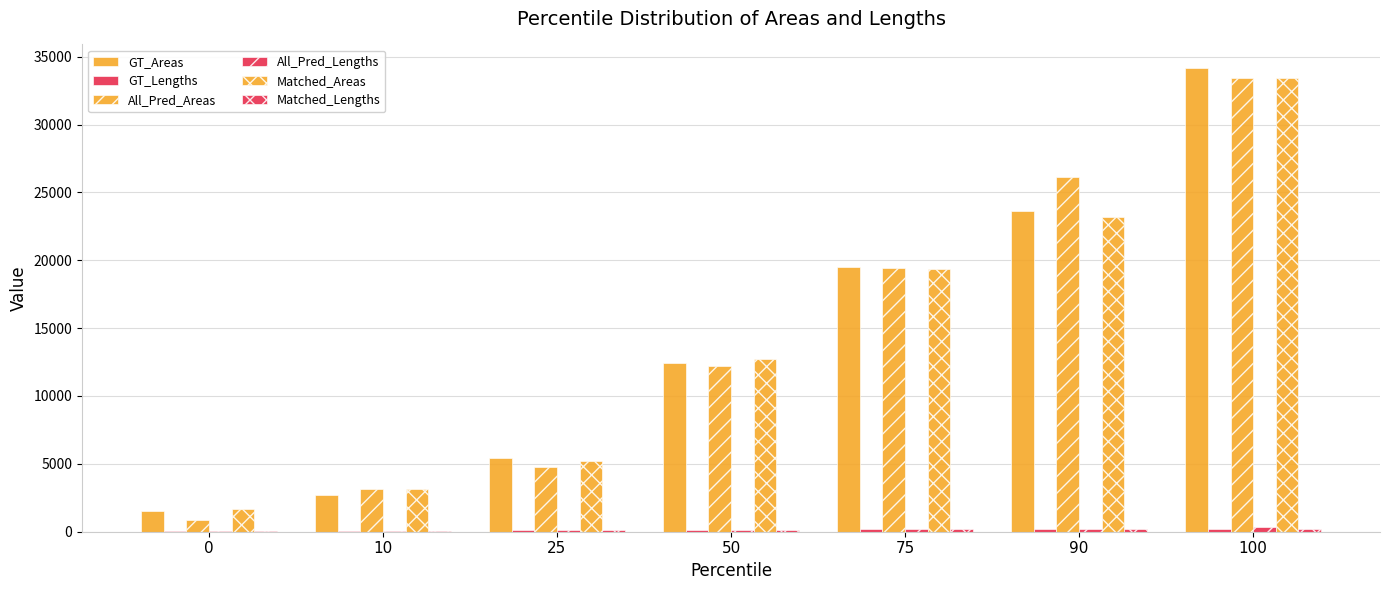

At which label is All_Pred_Lengths closest to 195?

90